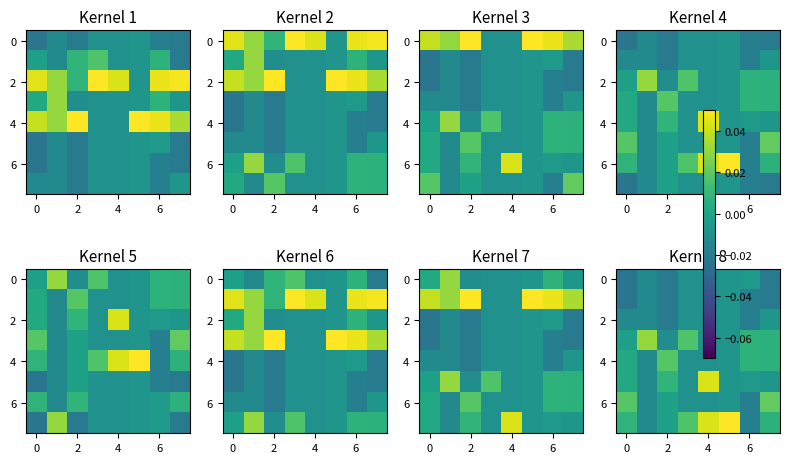

How many data points in 4 are above 0?

4